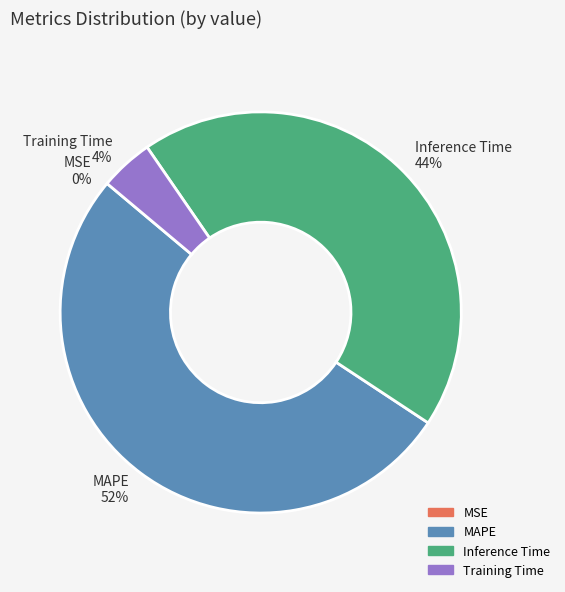

The MAPE slice represents 65% of the pie. True or false?

False